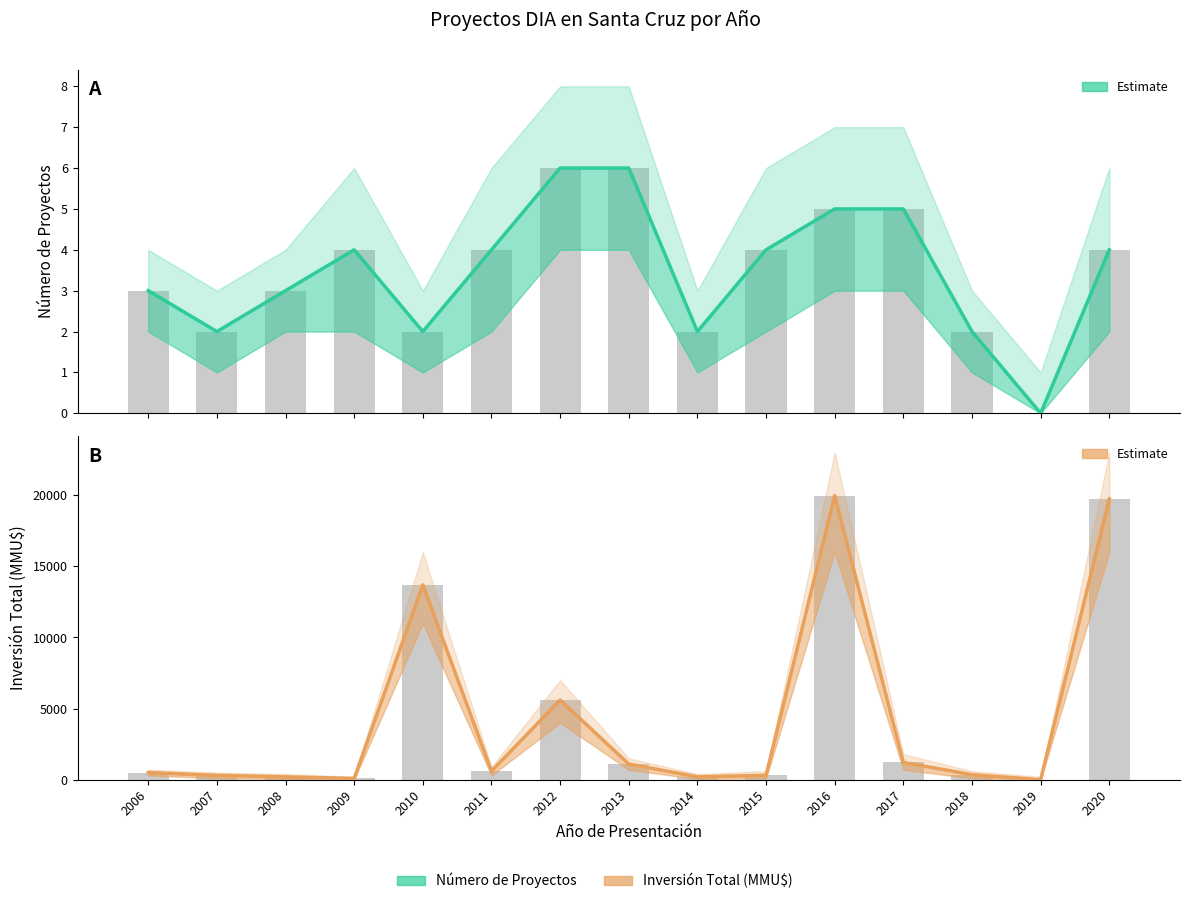

Which has a higher value, 2017 or 2008?

2017